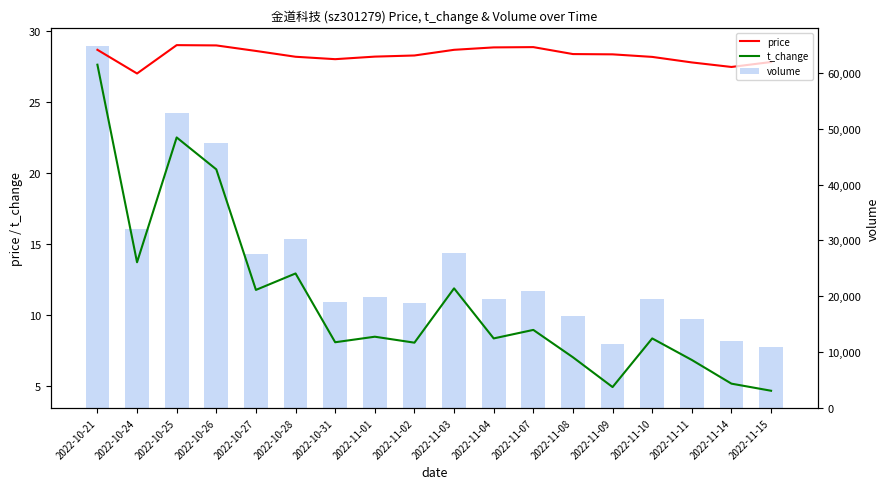

What is the label of the 16th bar from the right?

2022-10-25